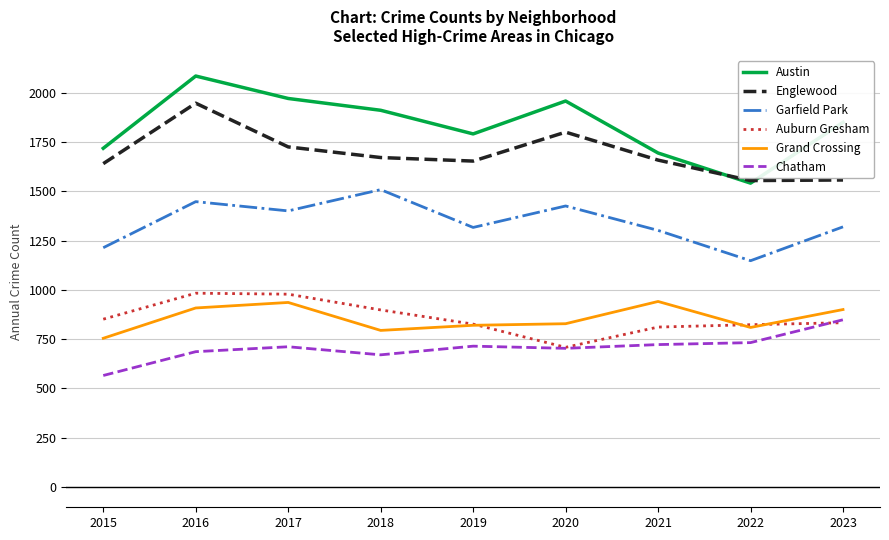

Which series changed the most between 2017 and 2020?

Auburn Gresham